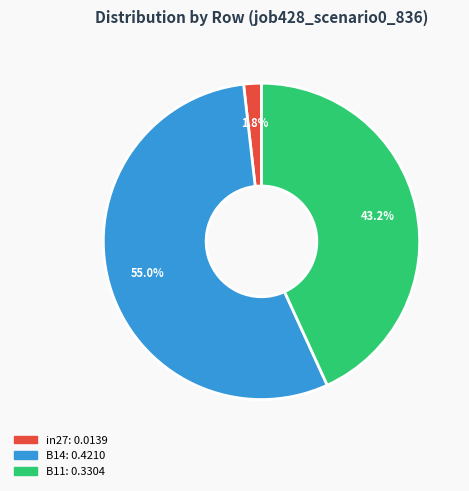

To the nearest percent, what is the difference between the B11 and in27 slice percentages?

41%